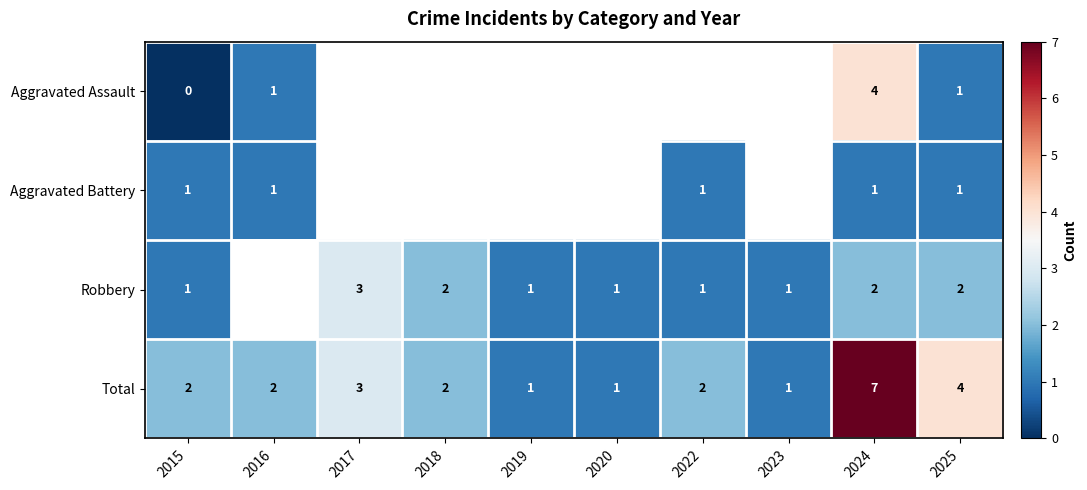

At 2024, list the series in order from smallest to largest.

Aggravated Battery, Robbery, Aggravated Assault, Total